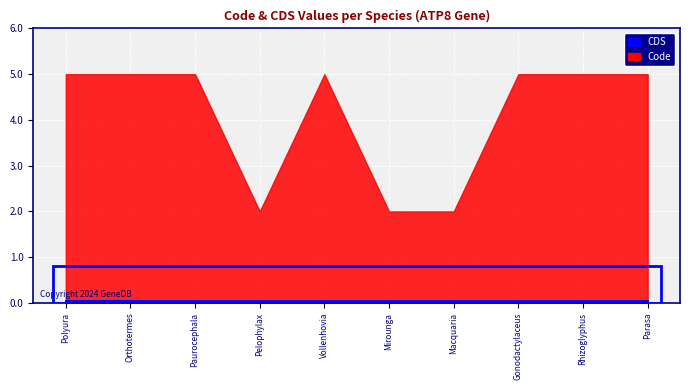

Reading left to right, extract all data points from this chart.

Code: Polyura nepenthes=5	Orthotermes depressifrons=5	Paurocephala sauteri=5	Pelophylax bedriagae=2	Vollenhovia emeryi=5	Mirounga leonina=2	Macquaria ambigua=2	Gonodactylaceus randalli=5	Rhizoglyphus robini=5	Parasa consocia=5
CDS: Polyura nepenthes=0	Orthotermes depressifrons=0	Paurocephala sauteri=0	Pelophylax bedriagae=0	Vollenhovia emeryi=0	Mirounga leonina=0	Macquaria ambigua=0	Gonodactylaceus randalli=0	Rhizoglyphus robini=0	Parasa consocia=0